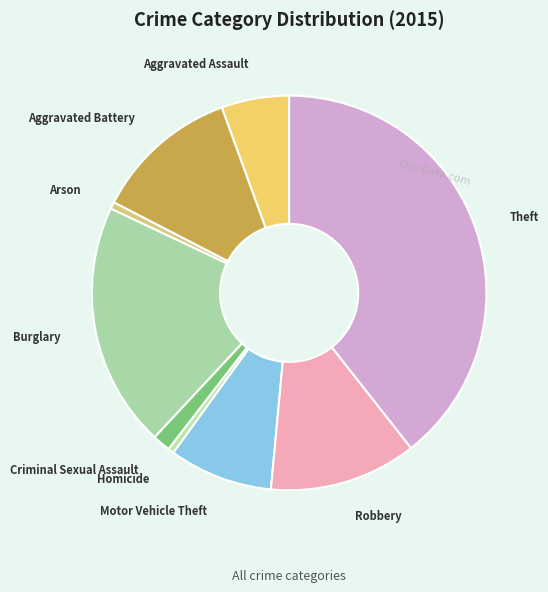

Does Theft represent more than half of the total?

No